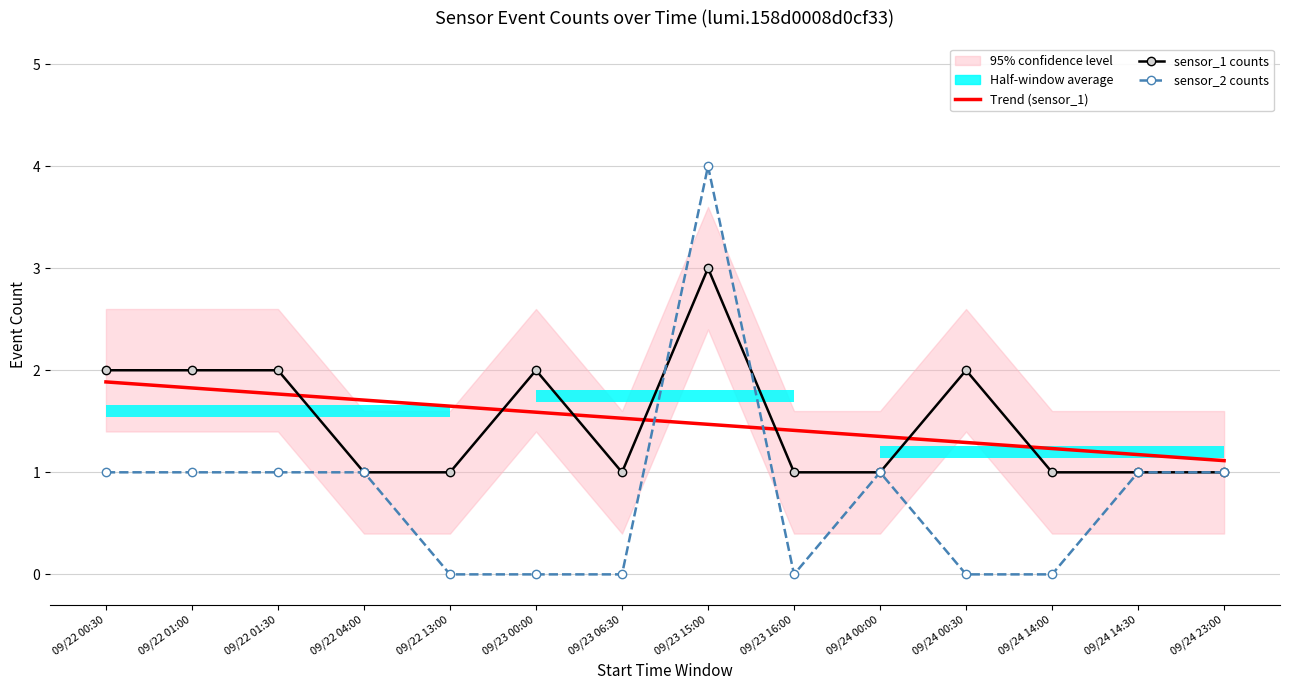

True or false: sensor_1 counts and Trend (sensor_1) cross at least once.

True